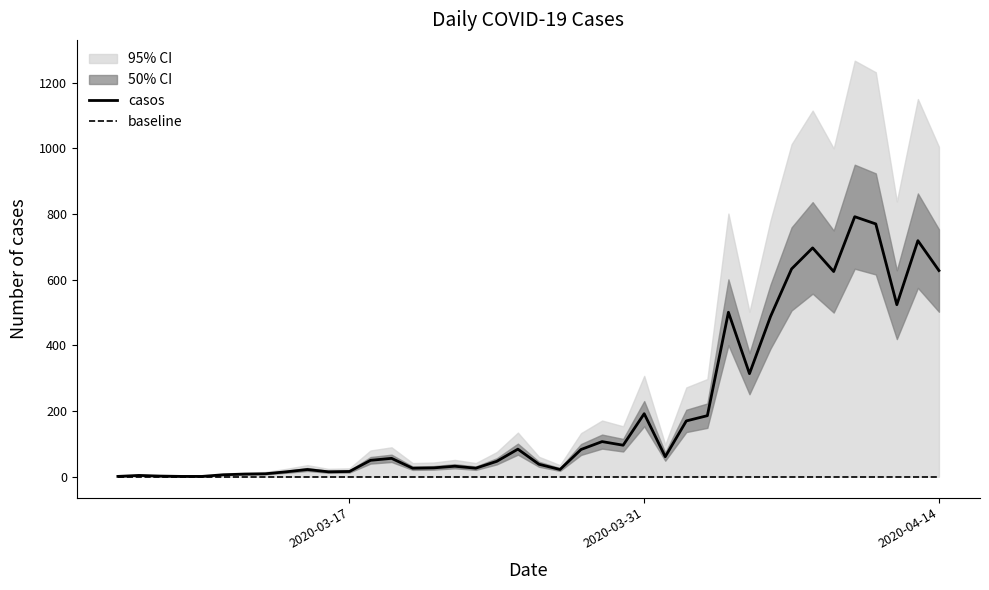

True or false: baseline and casos intersect in this chart.

False